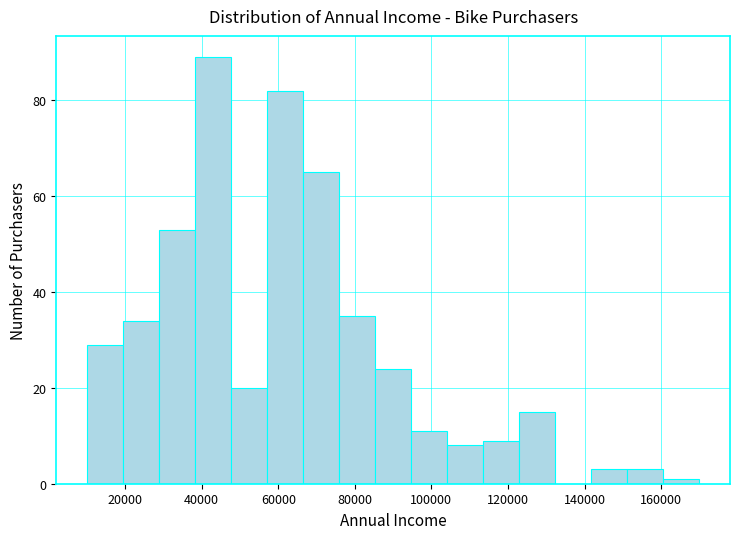

Reading left to right, transcribe this chart: for each bar, give the range it covers on the x-axis and its height. Neither the bar edges nor the heights are printed on the chart, so give them approximately, as read against the axes.

10000 to 20000: 30
20000 to 28000: 34
28000 to 38000: 54
38000 to 48000: 90
48000 to 58000: 20
58000 to 66000: 82
66000 to 76000: 66
76000 to 86000: 36
86000 to 94000: 24
94000 to 104000: 12
104000 to 114000: 8
114000 to 122000: 10
122000 to 132000: 16
132000 to 142000: 0
142000 to 152000: 4
152000 to 160000: 4
160000 to 170000: under 2